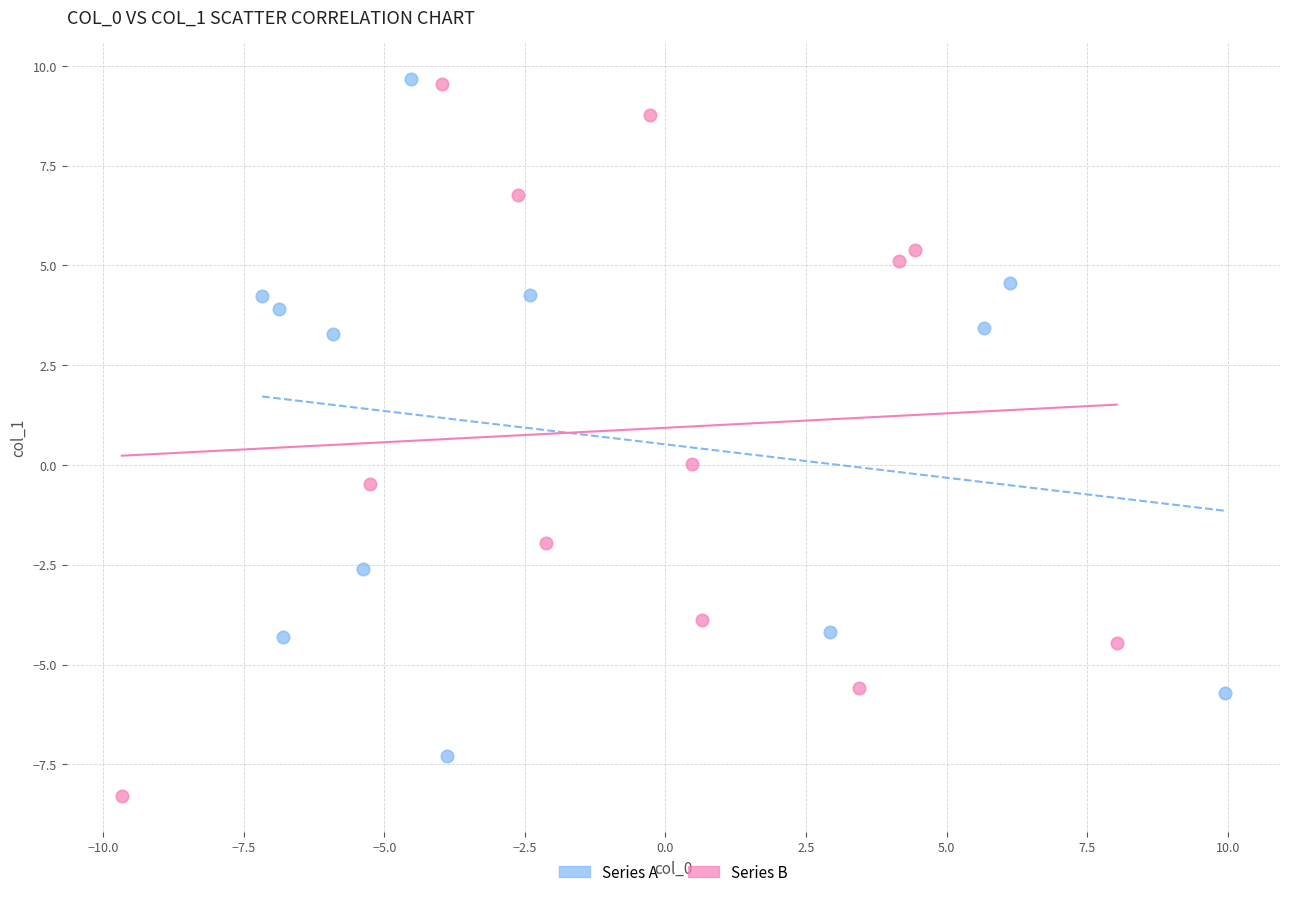

Which series reaches the minimum Y coordinate?

Series B